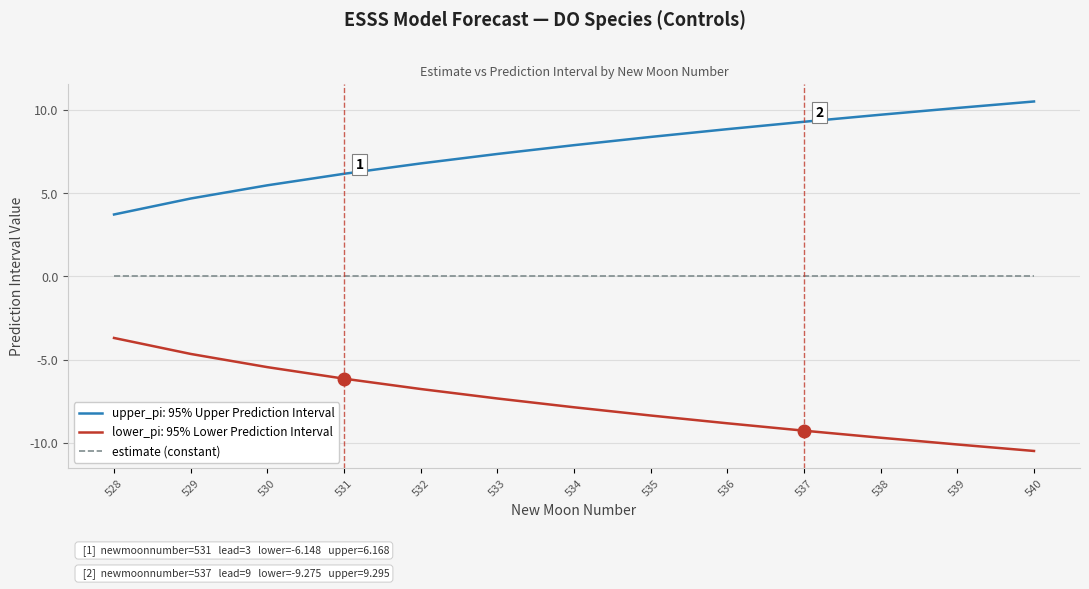

Rank the series by their maximum value, from highest to lowest.

upper_pi: 95% Upper Prediction Interval, estimate (constant), lower_pi: 95% Lower Prediction Interval